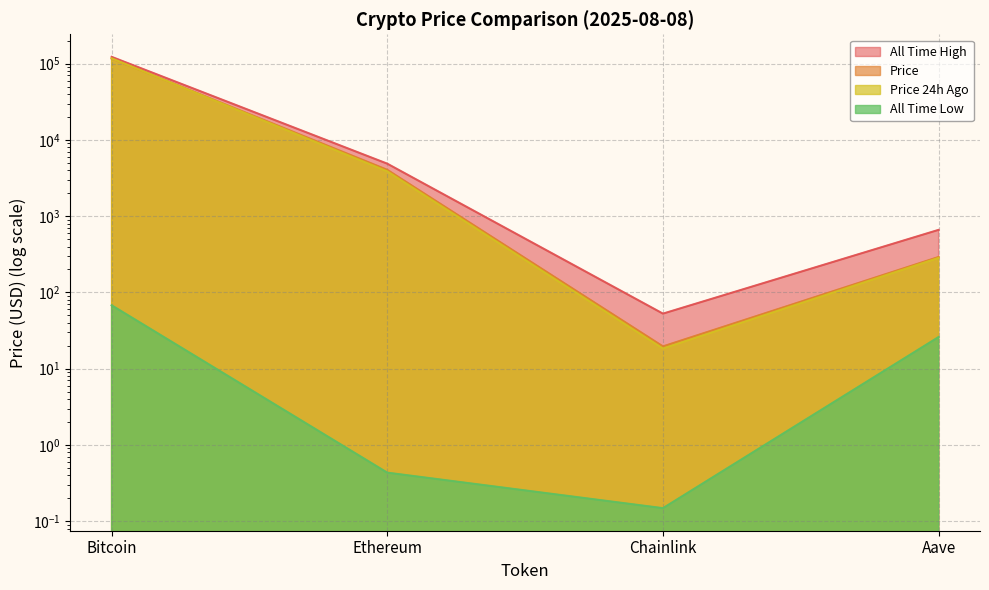

What is the label of the 1st point from the right?

Aave